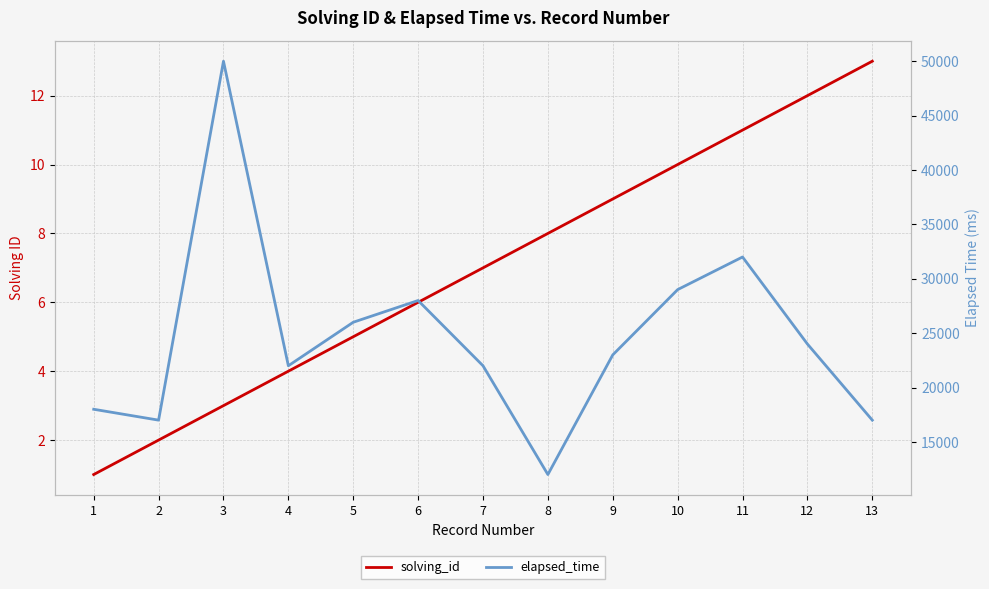

What is the value of the solving_id point at the 1st from the left?

1